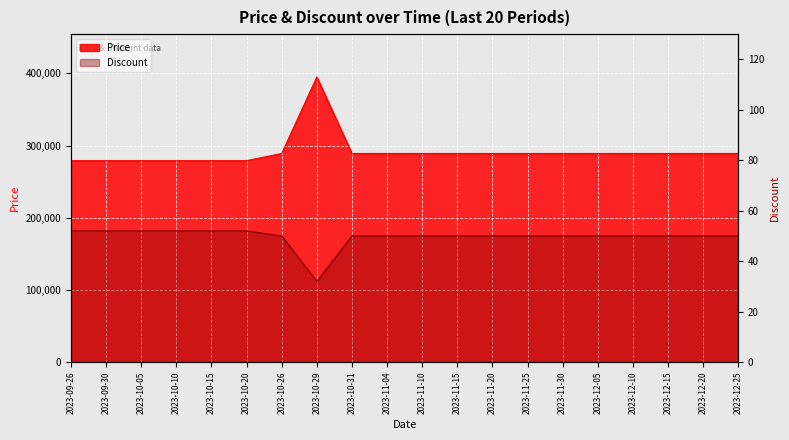

What is the sum of all Discount values?

994